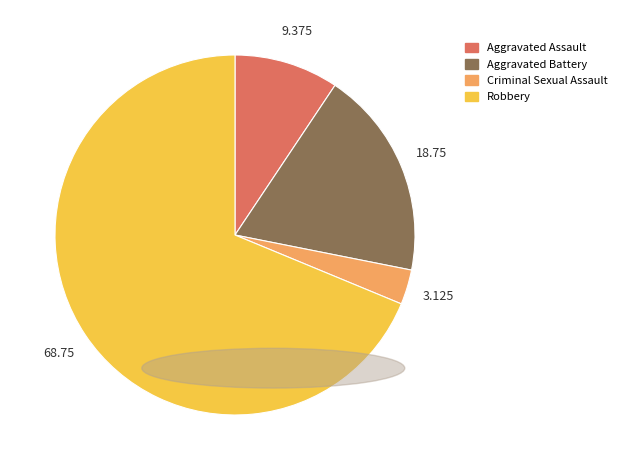

What is the majority slice?

Robbery